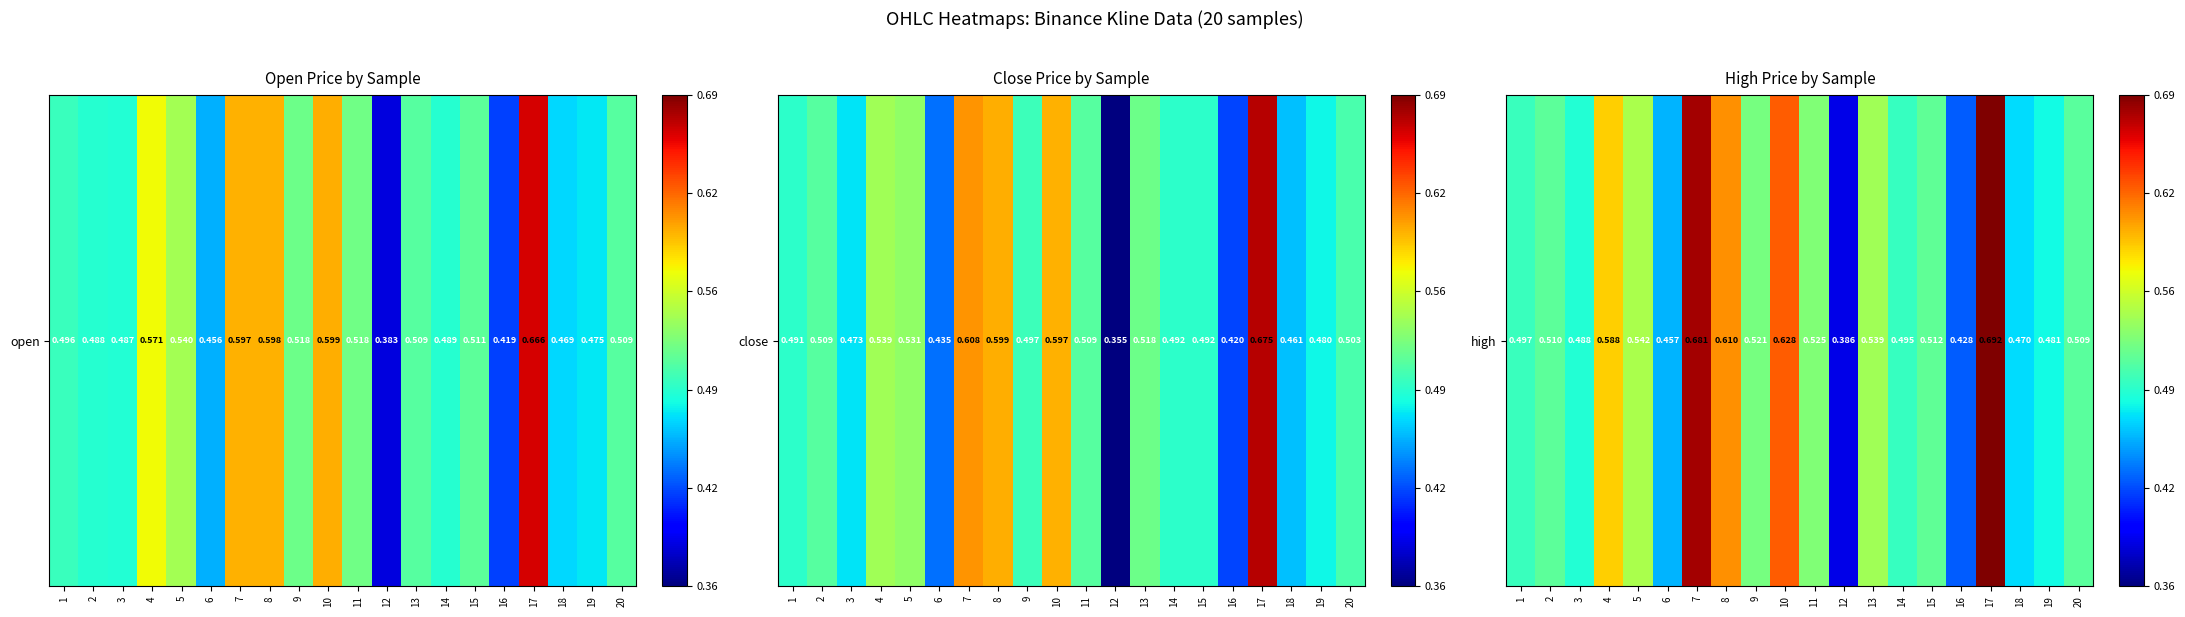

What is the difference between the maximum and minimum values?

0.3